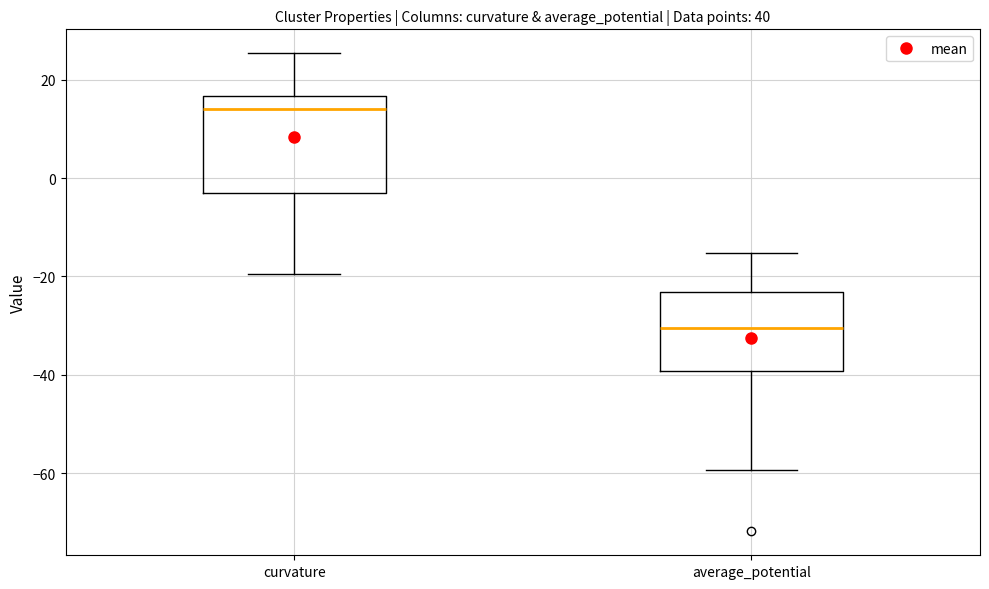

Comparing the boxes themselves (not the whiskers), which one is the tallest?

curvature